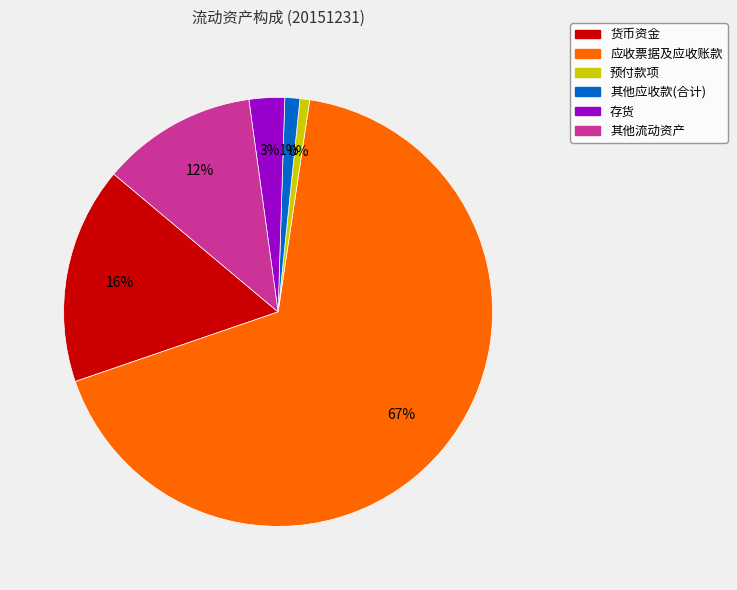

Does any single category account for the majority?

Yes